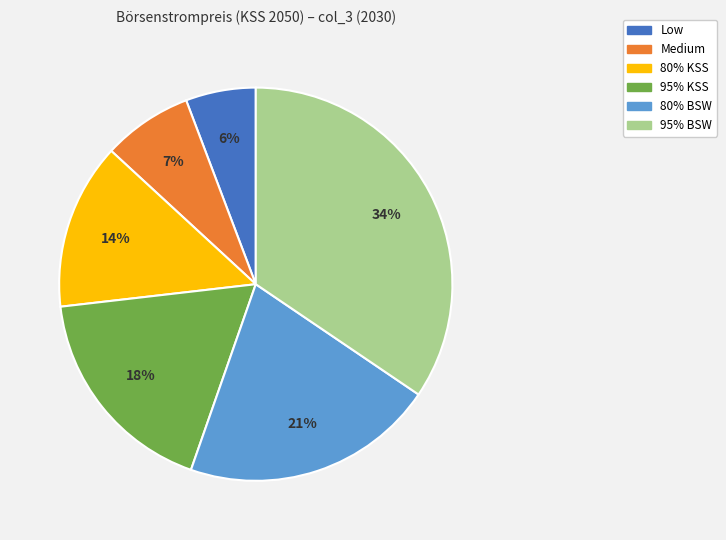

Is it true that 80% BSW is 8% of the pie?

False